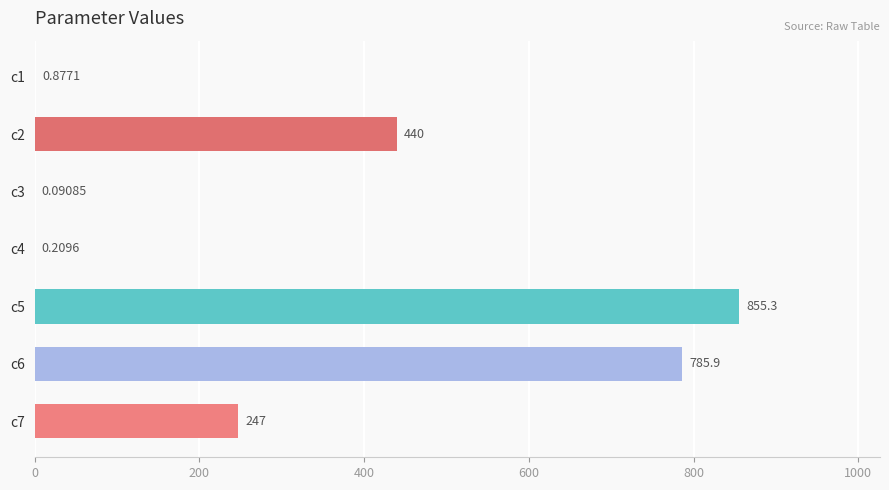

Which has a higher value, c1 or c7?

c7